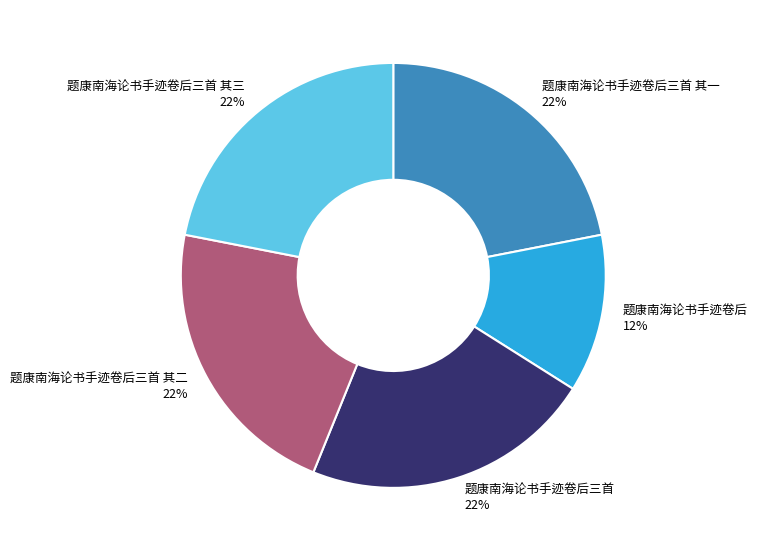

Combined, do 题康南海论书手迹卷后三首 其二 and 题康南海论书手迹卷后三首 其一 account for over 50%?

No